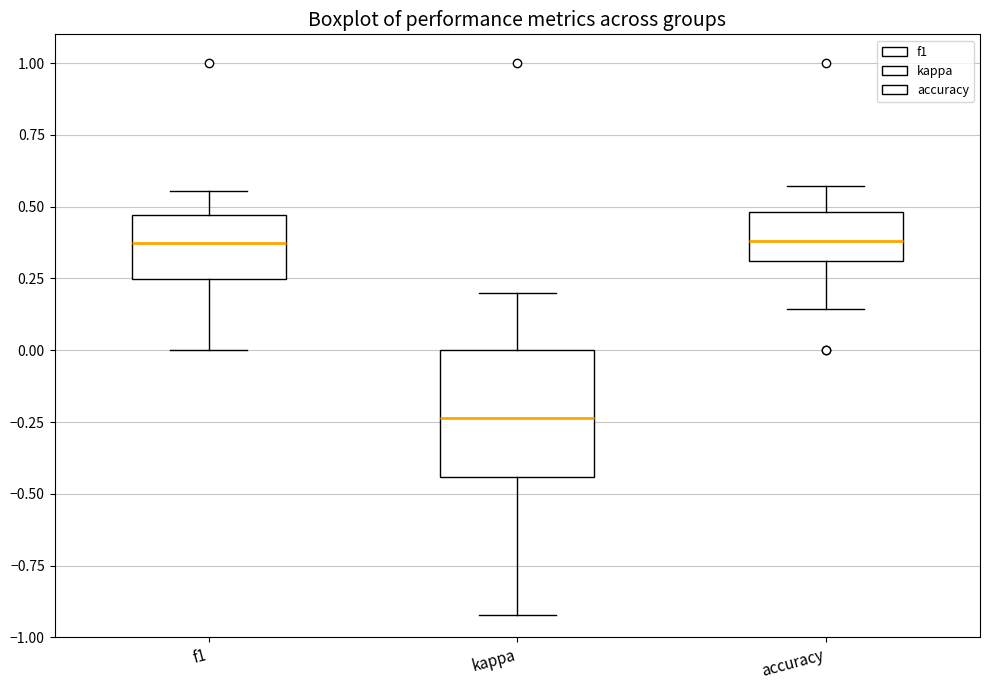

Reading left to right, transcribe this box plot: for each box, give where its median line is, the range the box spans, and where its two whiskers end, as read against the y-axis. The values are not printed on the chart, so give them approximately, as read against the axis.

f1: median 0.35, box 0.25 to 0.45, whiskers 0.00 to 0.55
kappa: median -0.25, box -0.45 to 0.00, whiskers -0.90 to 0.20
accuracy: median 0.40, box 0.30 to 0.50, whiskers 0.15 to 0.55